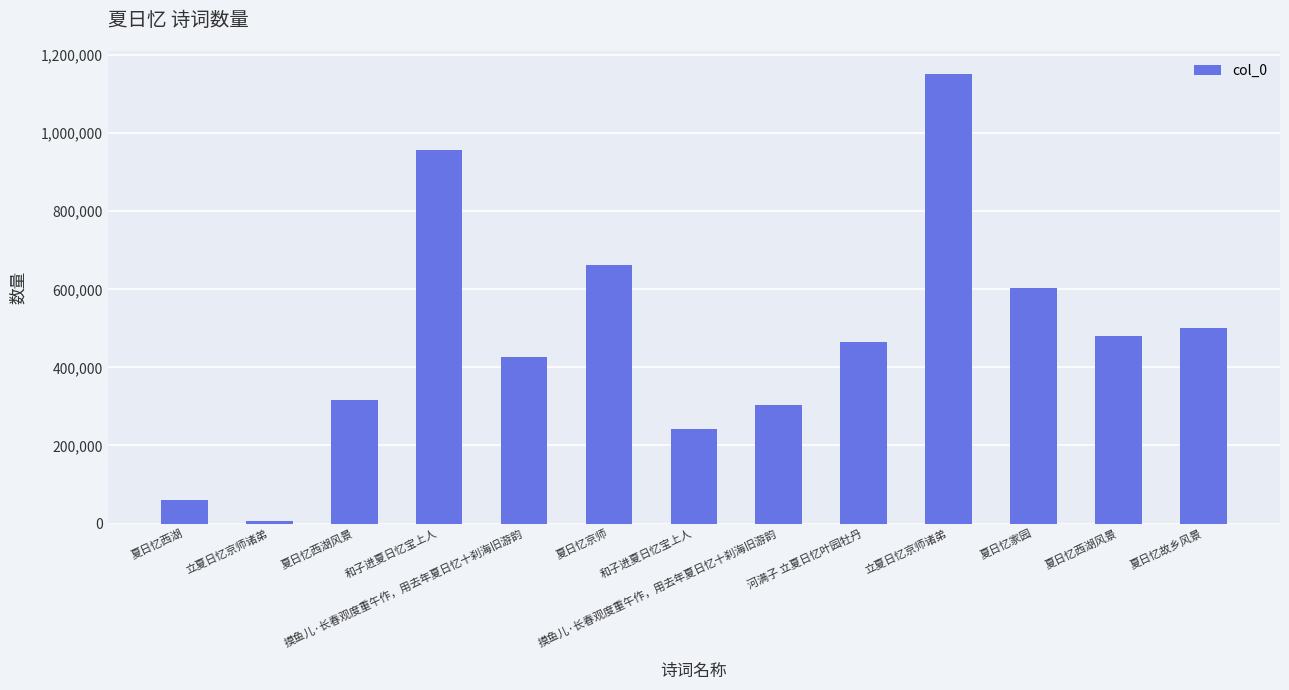

Does the chart contain any negative values?

No